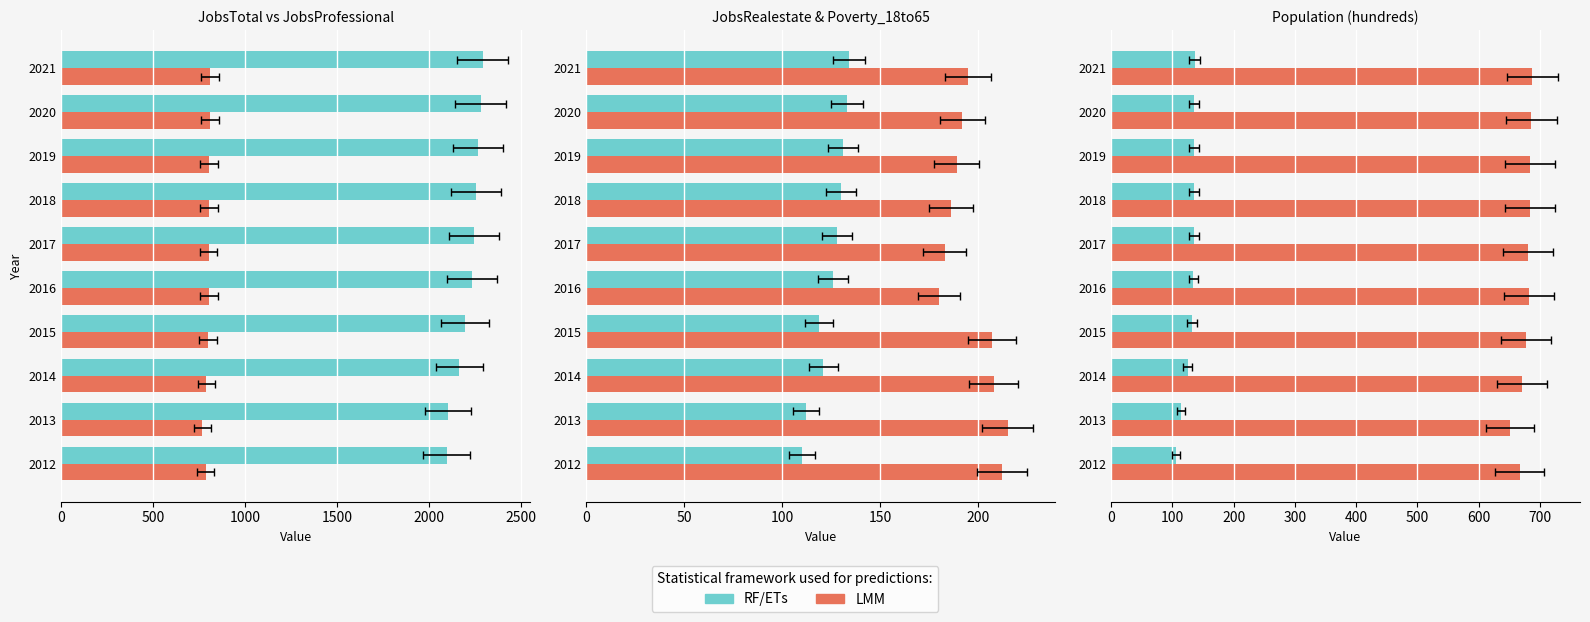

Is the value of LMM at 2016 greater than the value of RF/ETs at 2016?

Yes